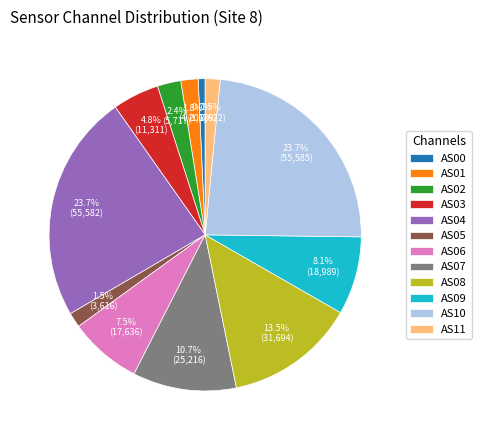

Which slice is the smallest?

AS00